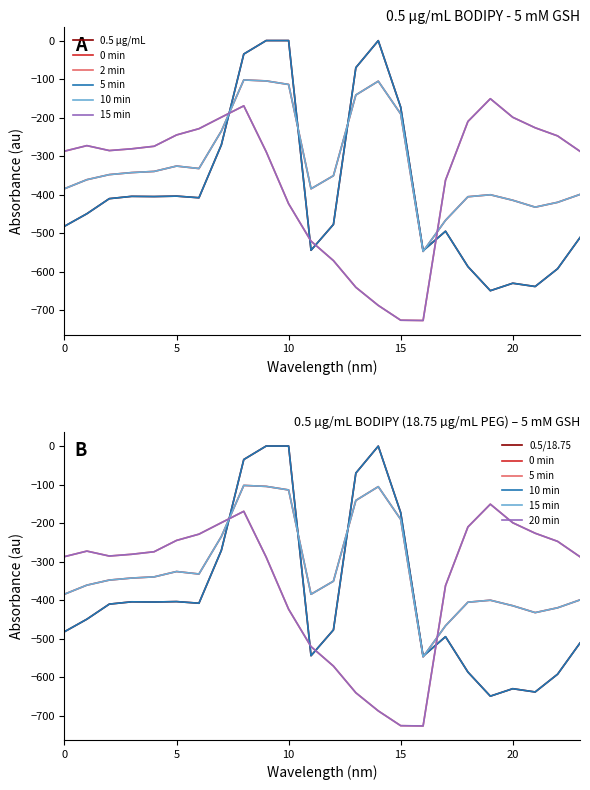

What is the total value across all series at 20?

-2487.1